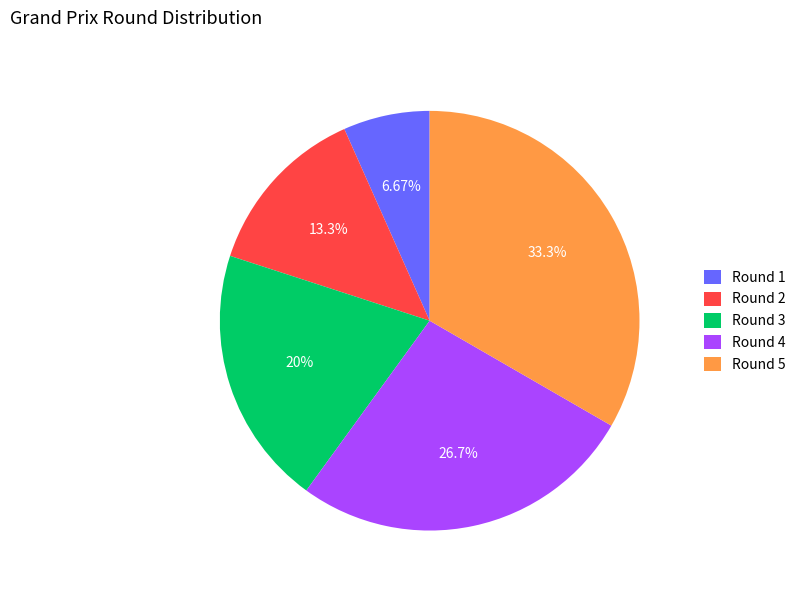

Is the sum of Round 5 and Round 2 greater than half?

No